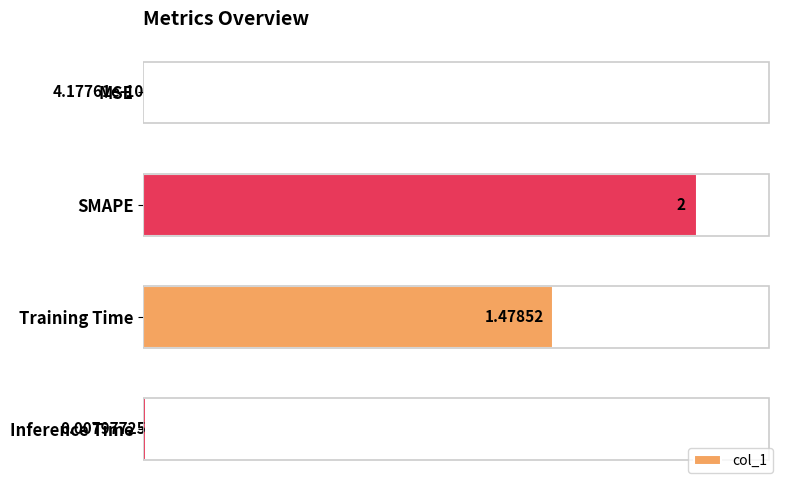

Which has a higher value, Training Time or Inference Time?

Training Time